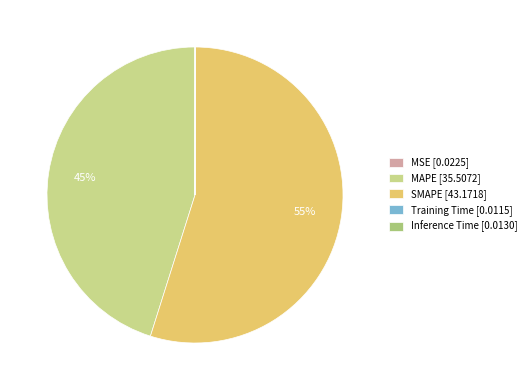

Which category has the biggest portion of the pie?

SMAPE